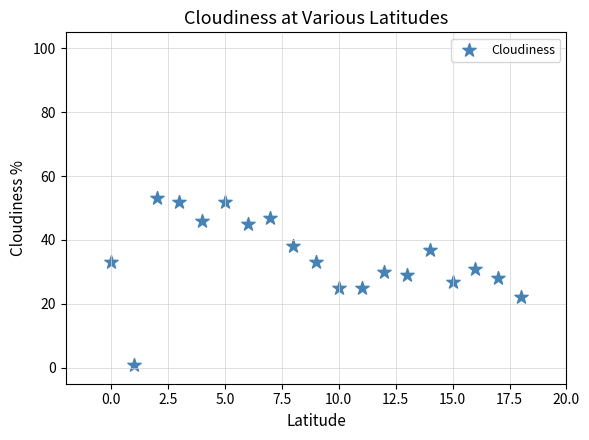

What is the range of Y values (max minus min)?

52